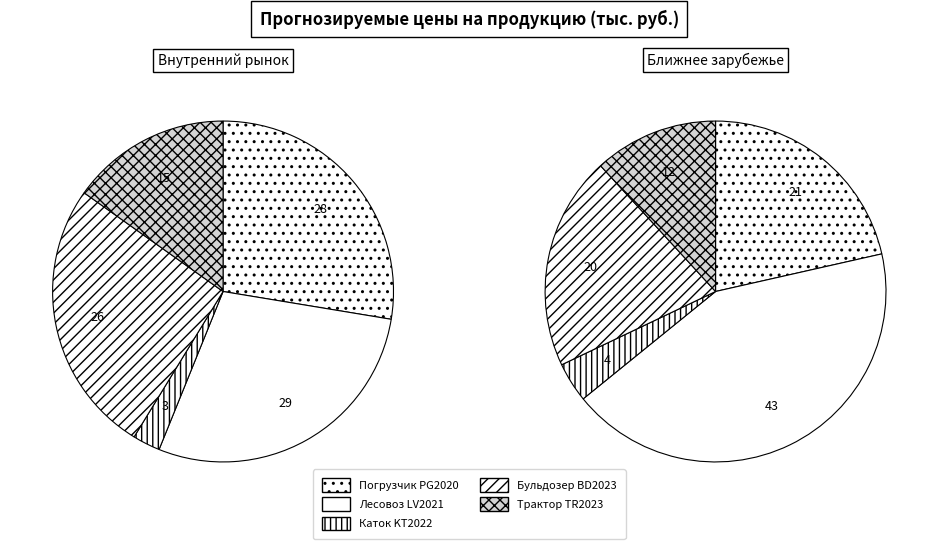

Count the number of slices in the pie.

5